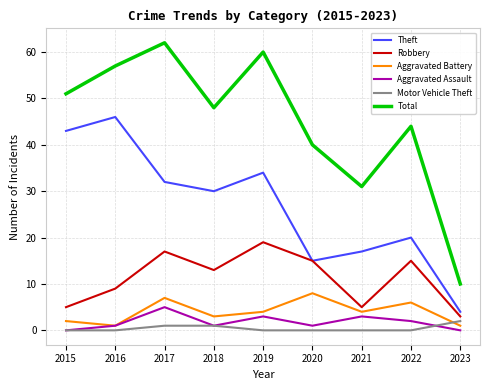

What is the sum of the Robbery values at 2015 and 2016?

14